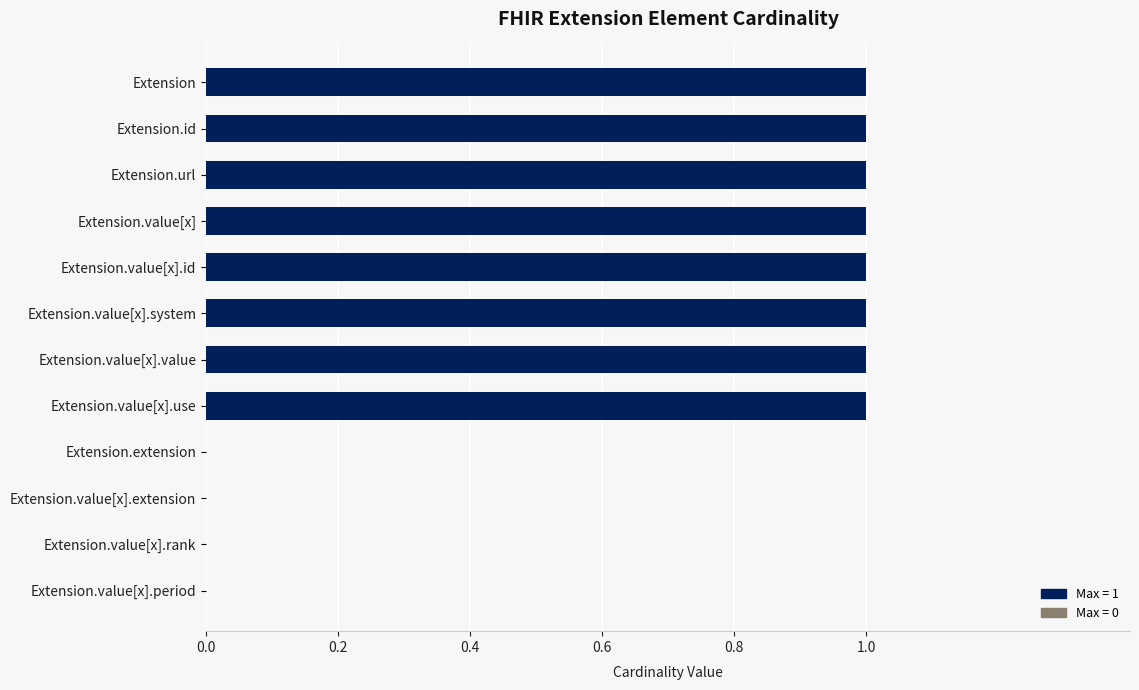

True or false: the data shows 1 at Extension.

True